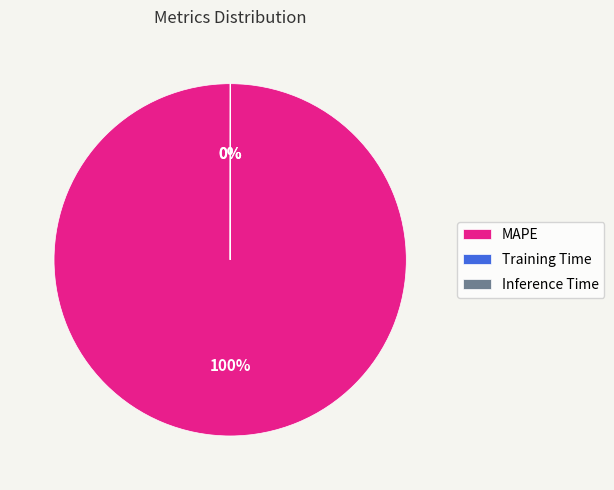

What is the largest slice in the pie chart?

MAPE